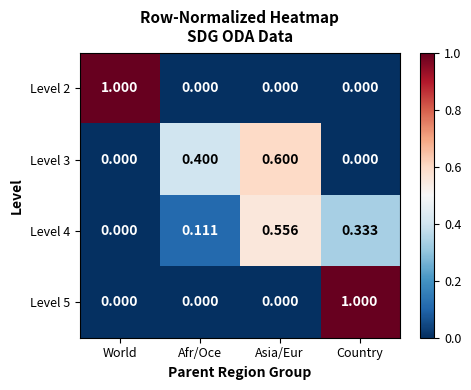

Is the value of Level 3 at Afr/Oce greater than the value of Level 4 at World?

Yes